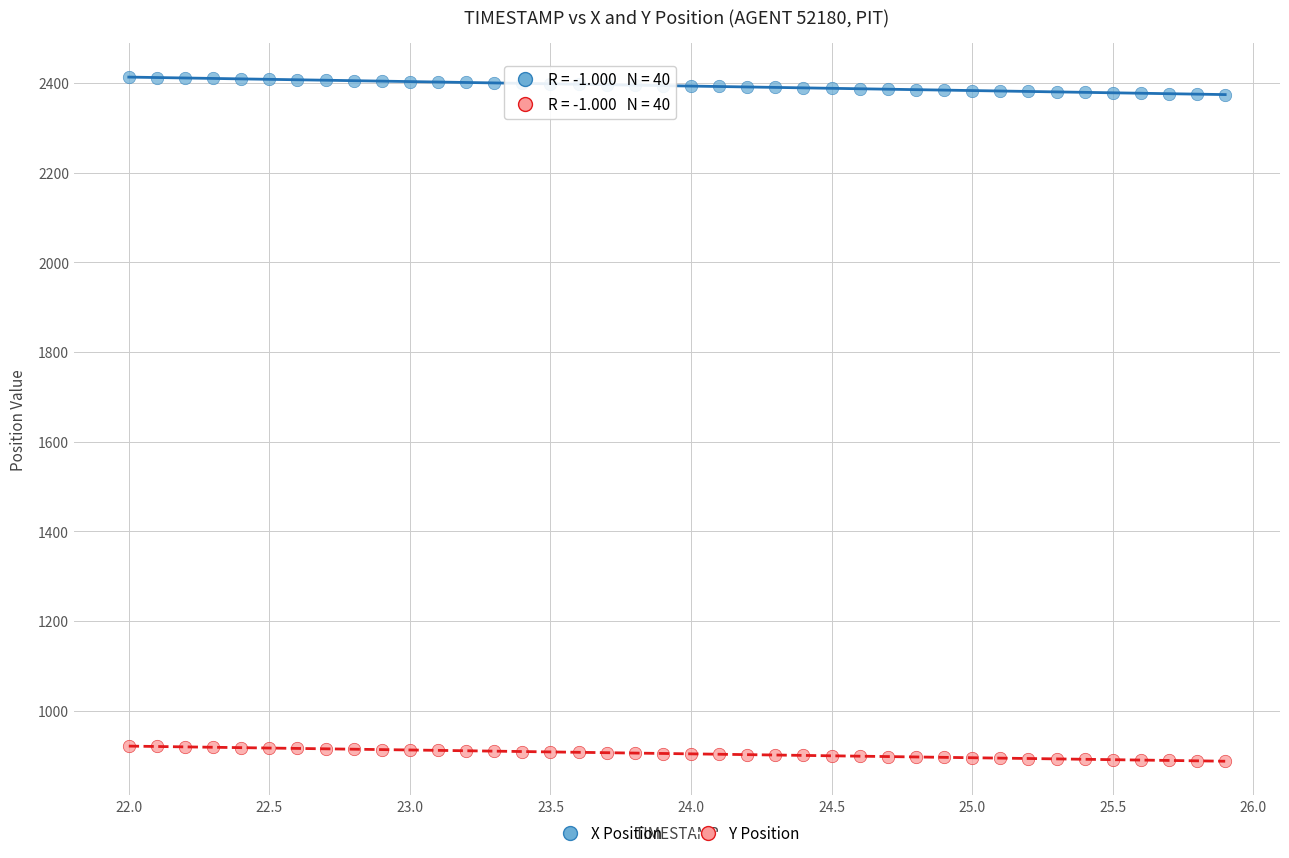

Across all data points, what is the range of Y values (max minus min)?

1526.2